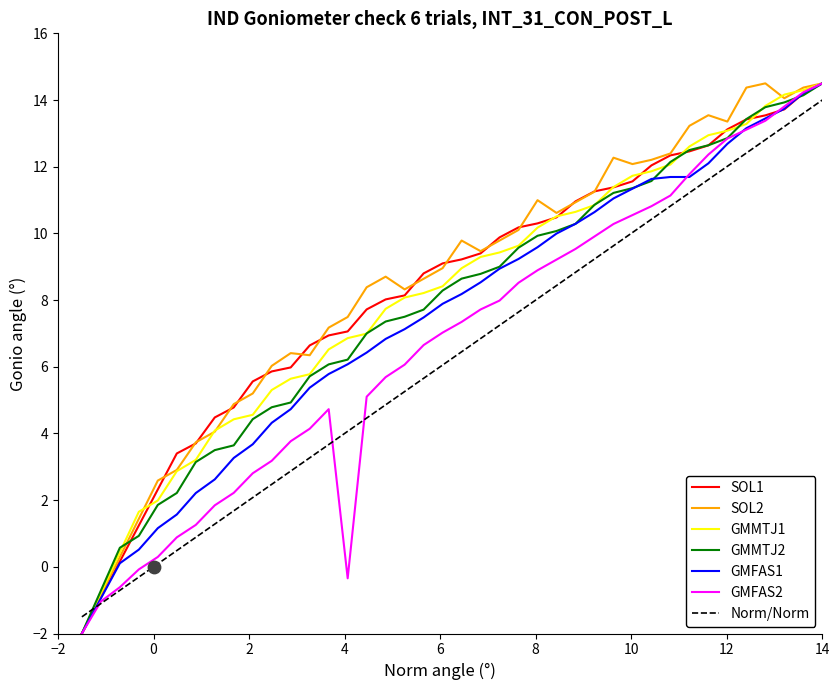

Which series contains the highest Y value?

SOL1